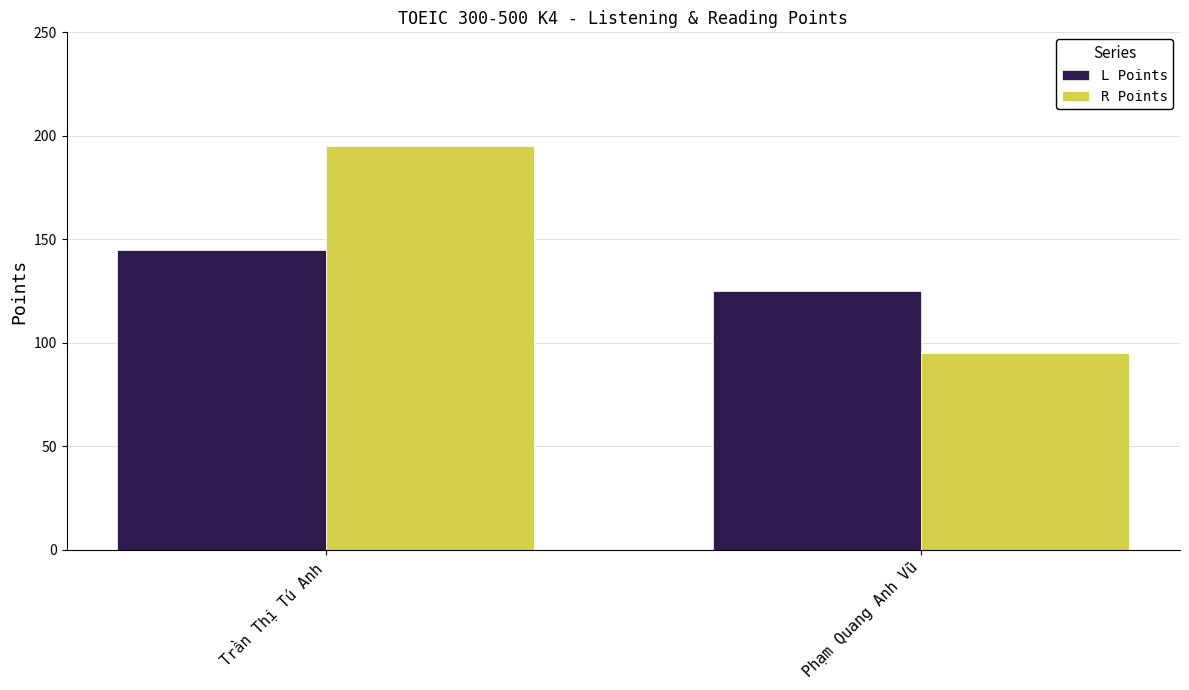

Which series has the largest range (max minus min)?

R Points